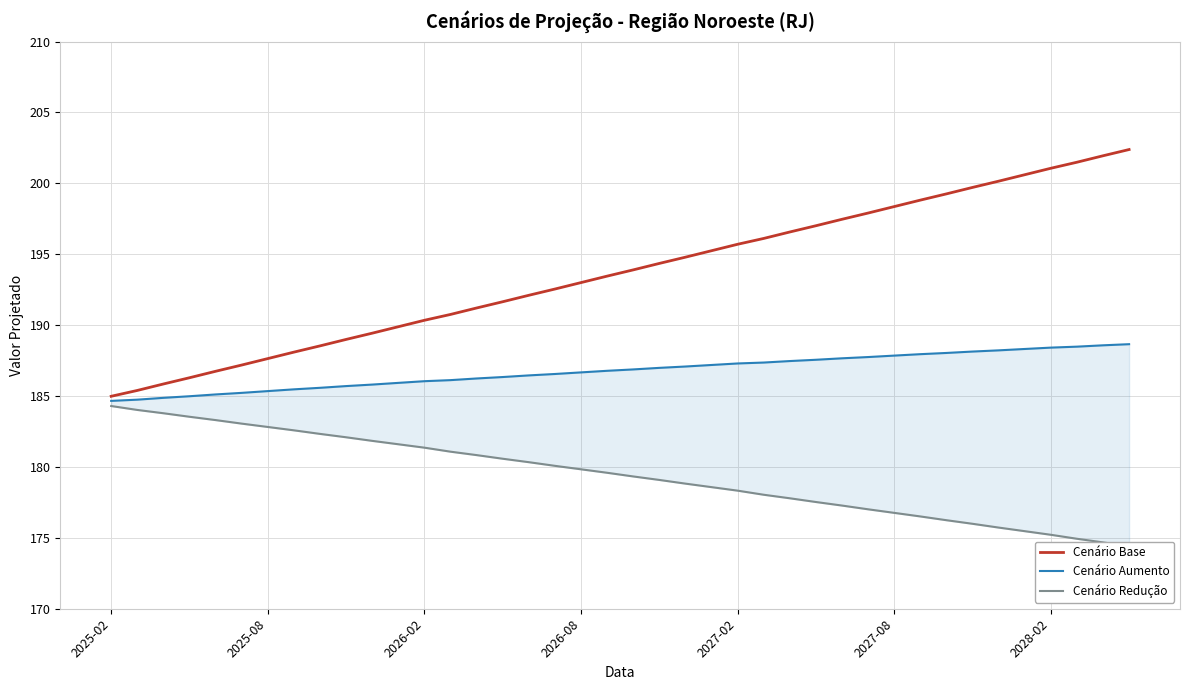

What is the value of the cenario_aumento point at the 6th from the left?

185.2